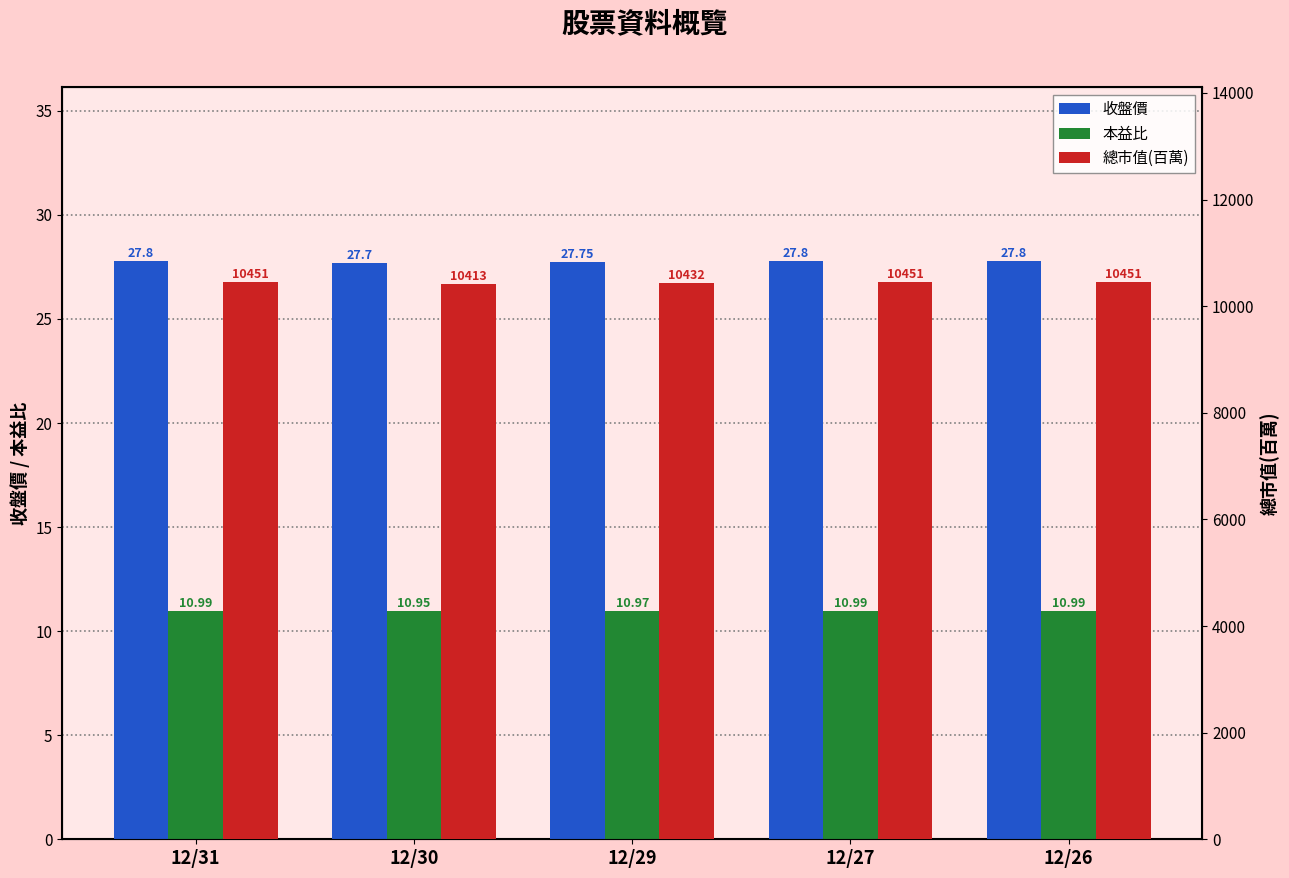

What are all the series names shown in the legend?

收盤價, 本益比, 總市值(百萬)